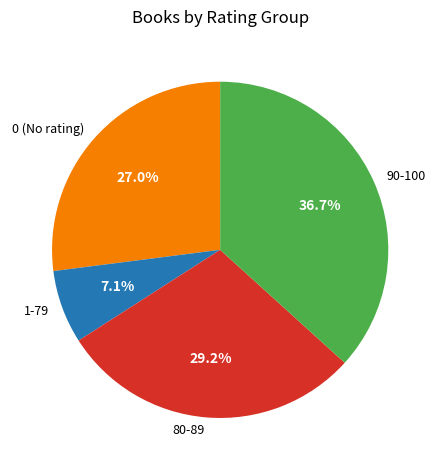

Count the number of slices in the pie.

4